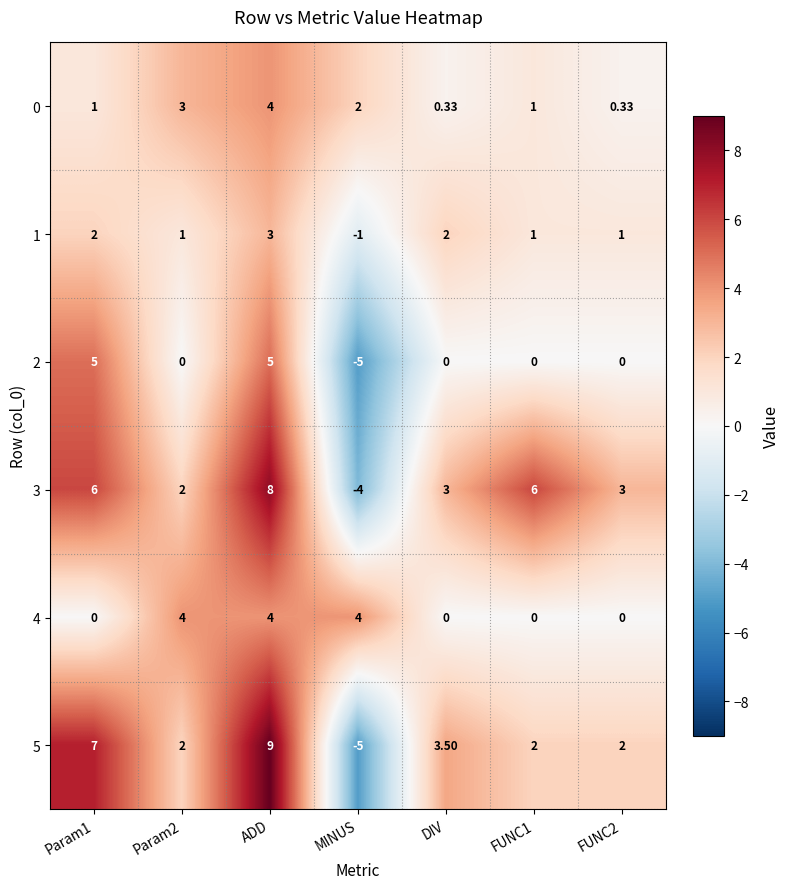

At which category is the sum across all series the highest?

ADD